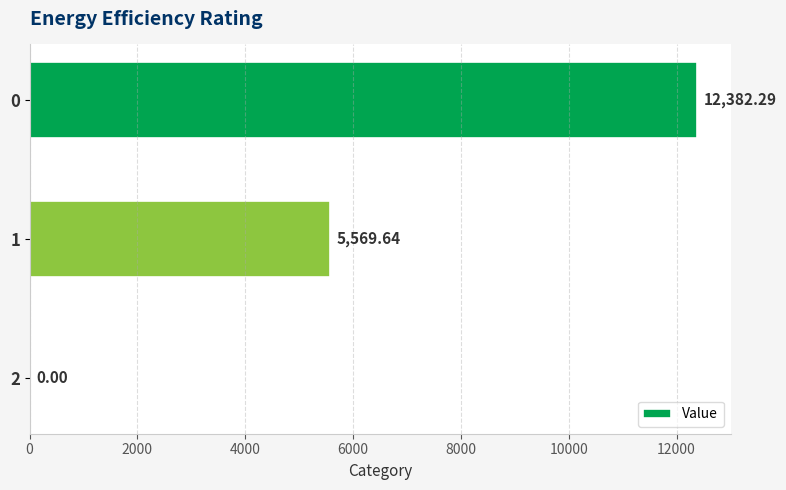

Are the bars horizontal?

Yes